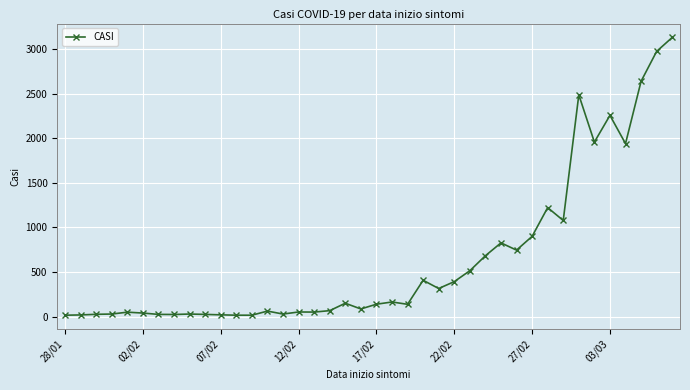

What is the difference between the maximum and second lowest values?

3111